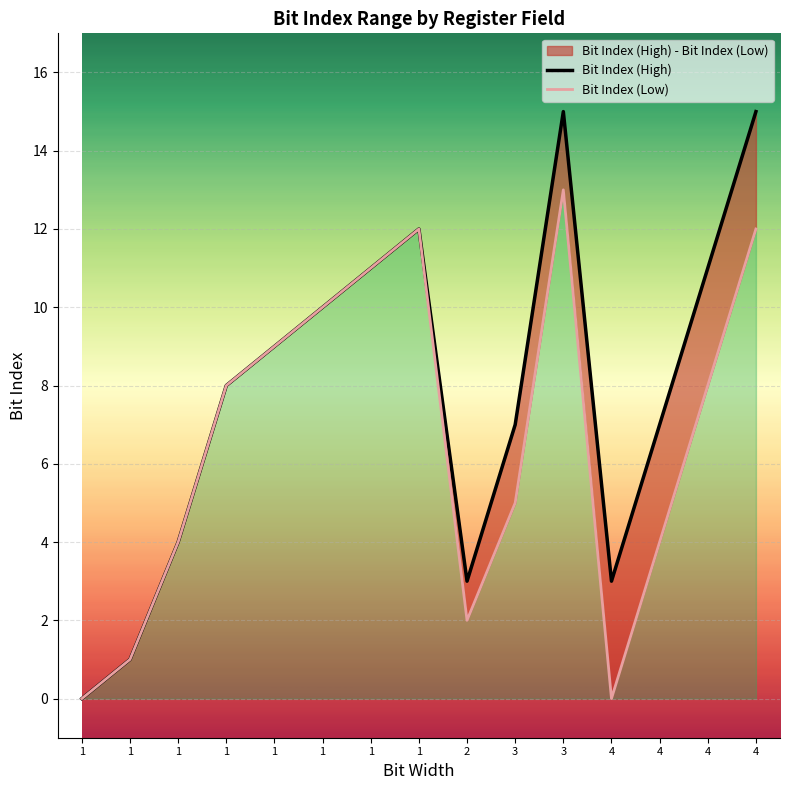

At which category is the sum across all series the highest?

3